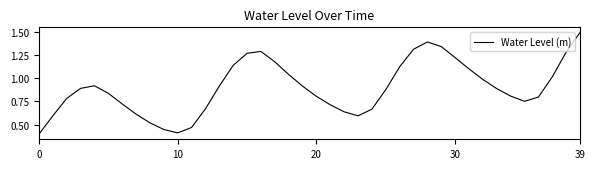

How many lines are shown in the chart?

1